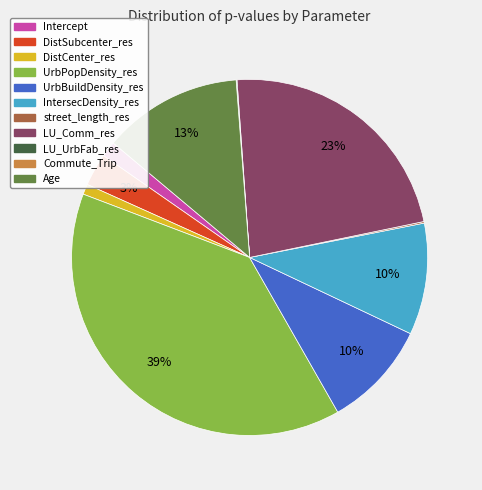

Do DistSubcenter_res and UrbBuildDensity_res together represent more than half of the pie?

No